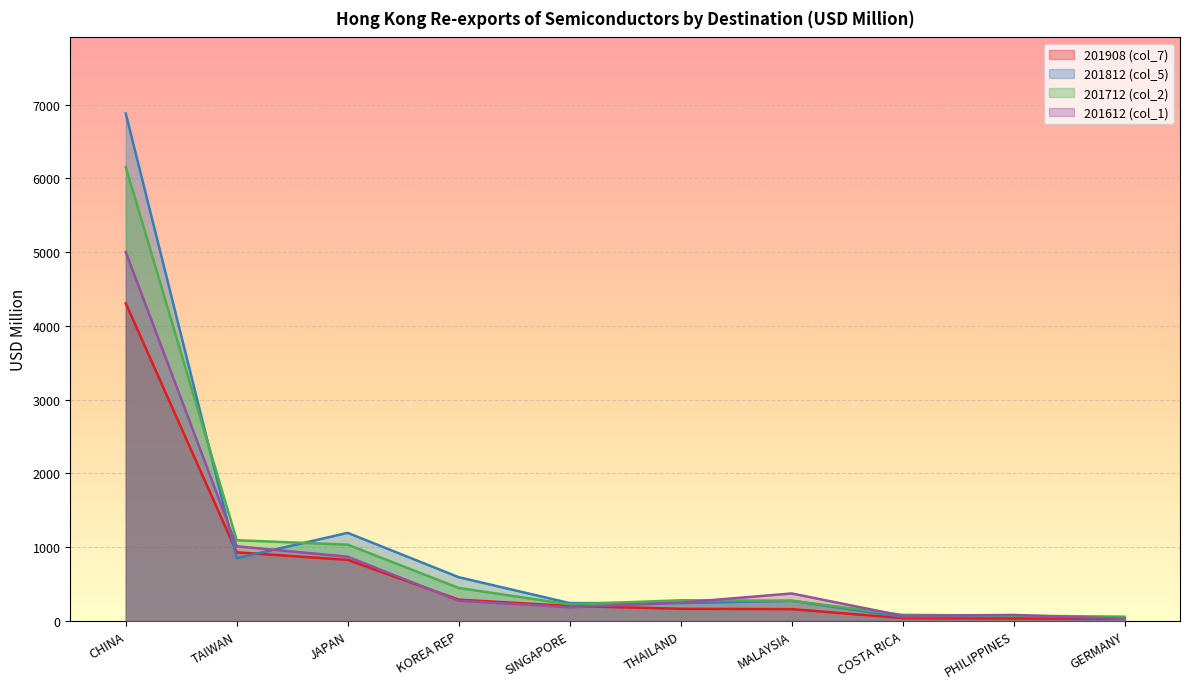

How many data points in 201712 (col_2) are less than 280?

5